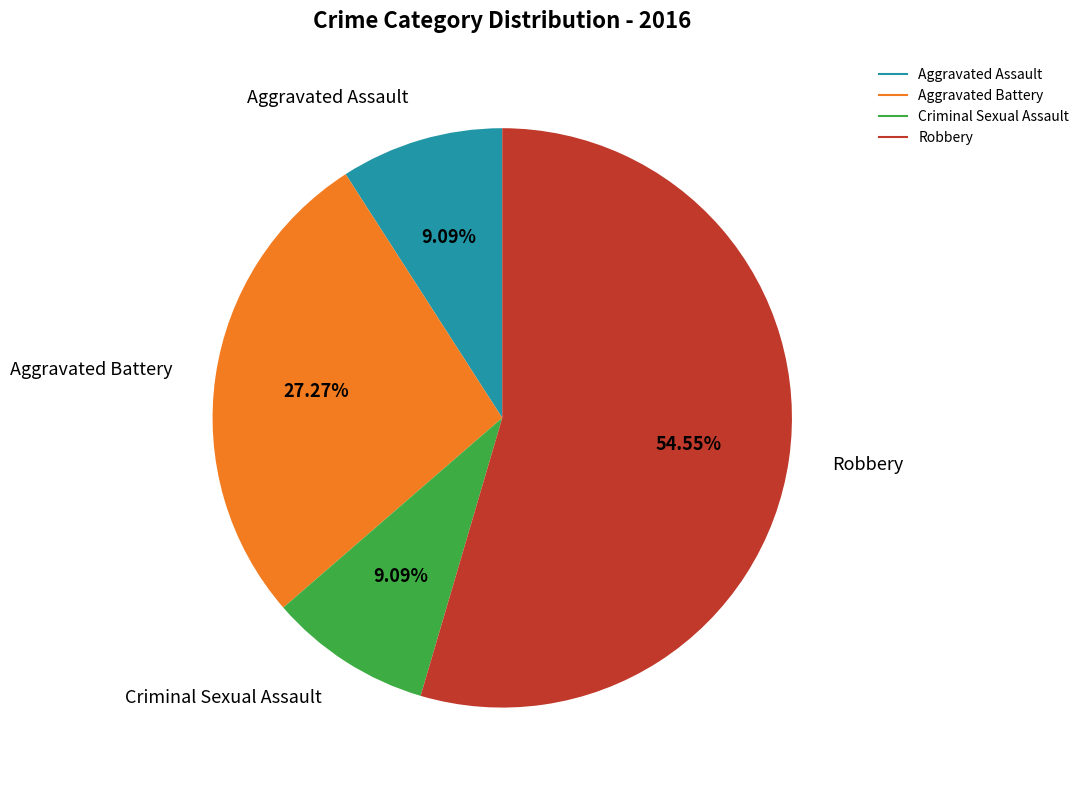

To the nearest percent, what is the difference between the Aggravated Battery and Robbery slice percentages?

27%